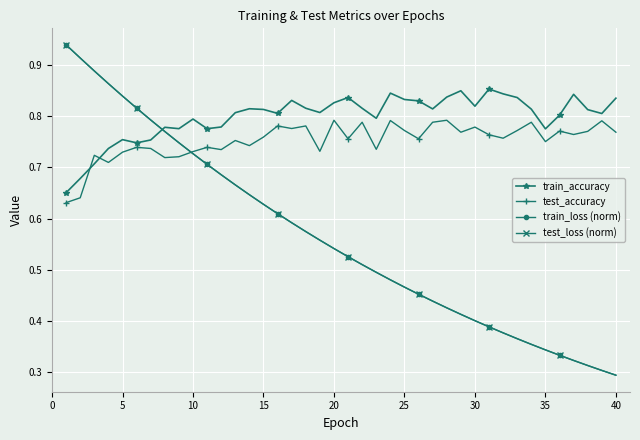

What are all the series names shown in the legend?

train_accuracy, test_accuracy, train_loss (norm), test_loss (norm)